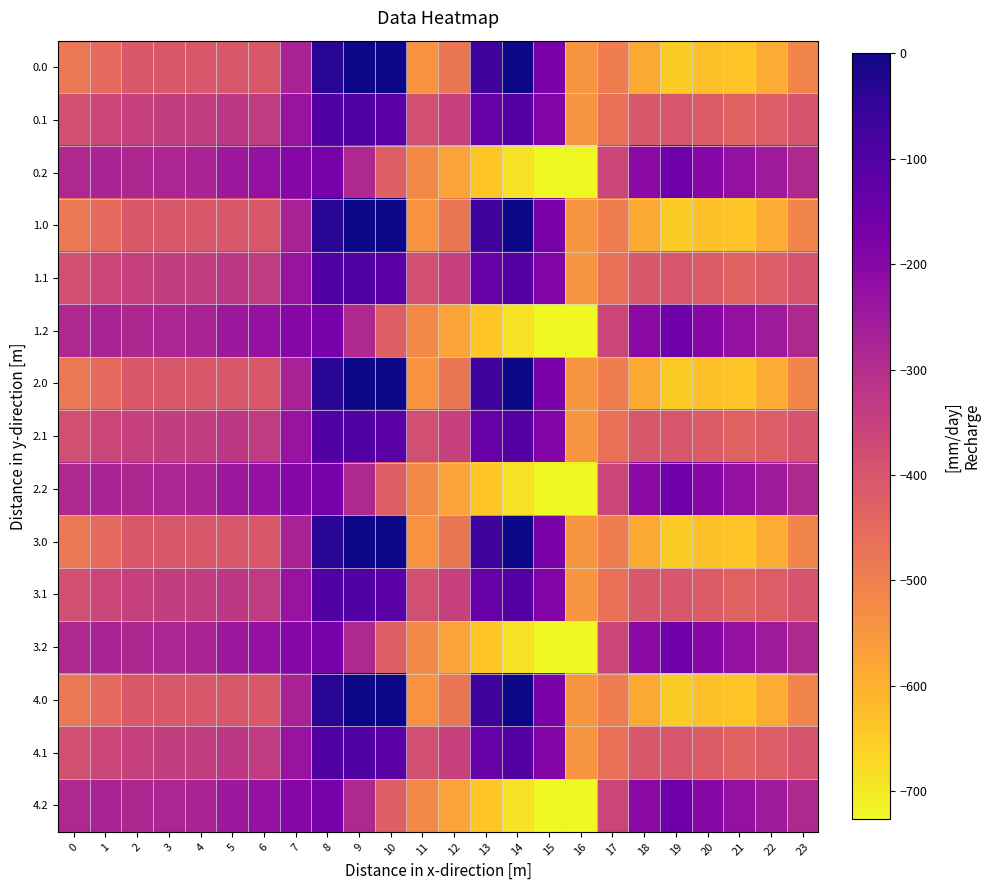

What is the difference between the highest and lowest values at 17?

132.5